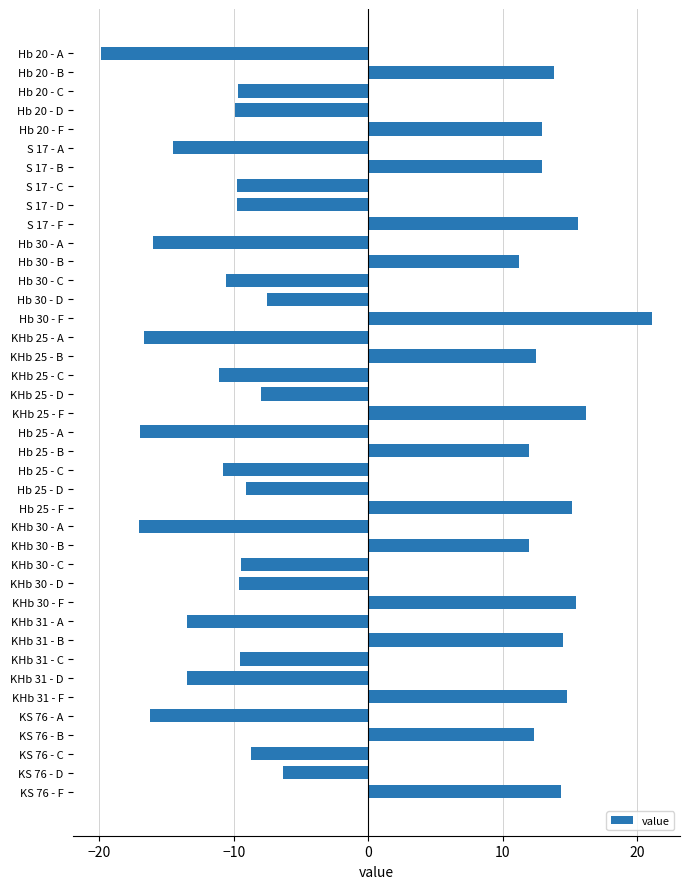

What position from the top is KHb 30 - F?

30